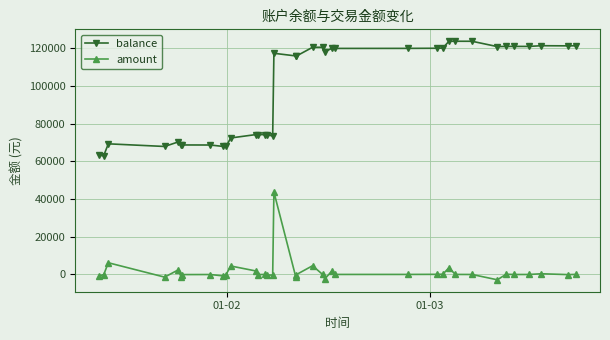

Which series has the widest spread of values?

balance